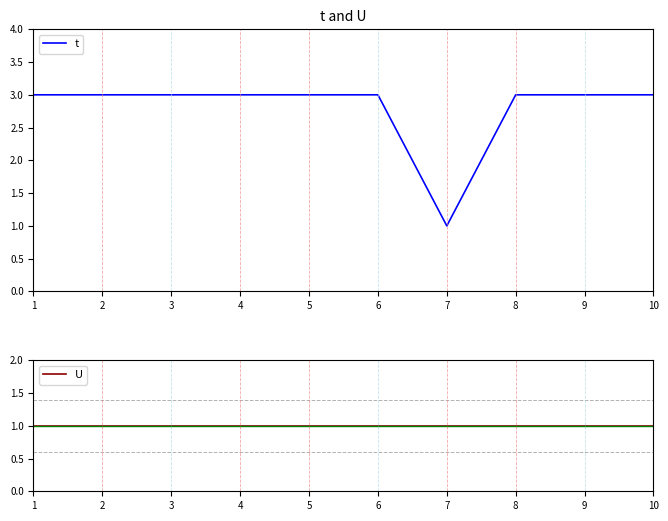

True or false: U and t cross at least once.

False